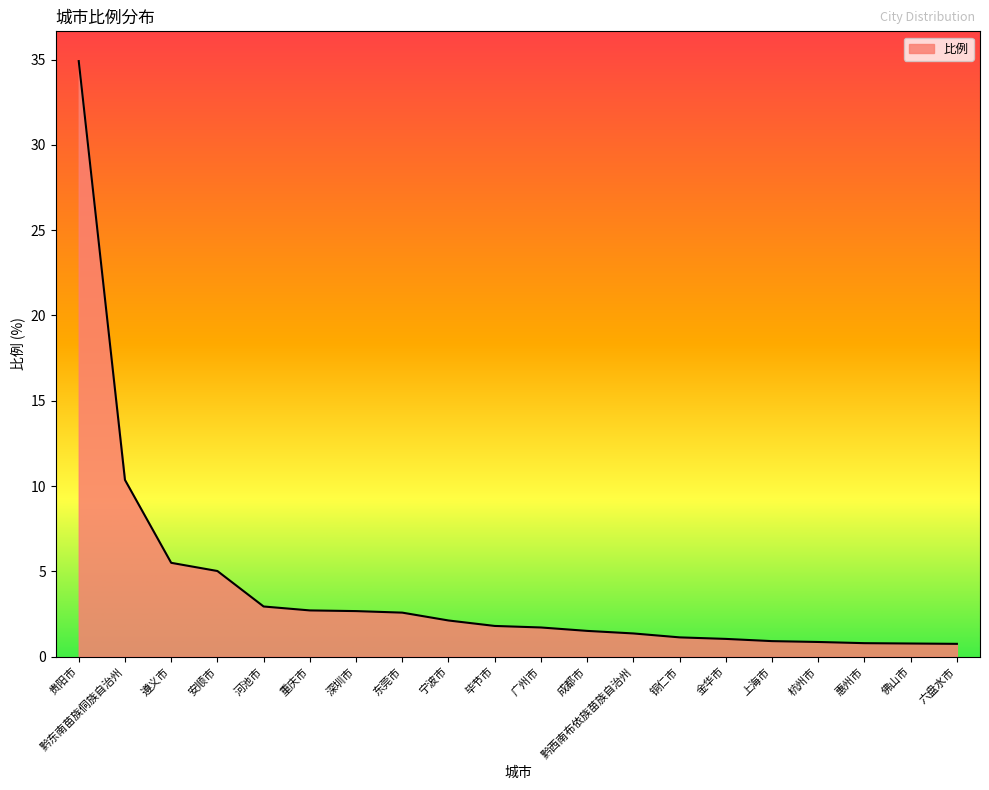

What is the approximate value at 东莞市?

2.6